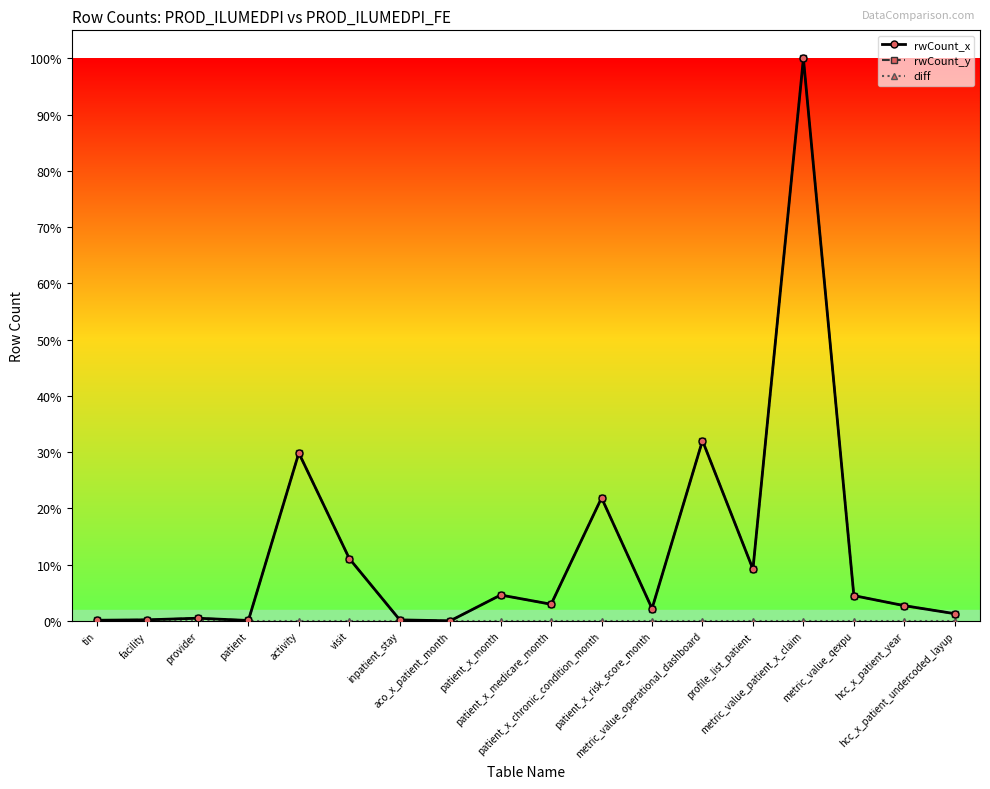

What is the approximate value of rwCount_y at facility, to the nearest 10?

13330